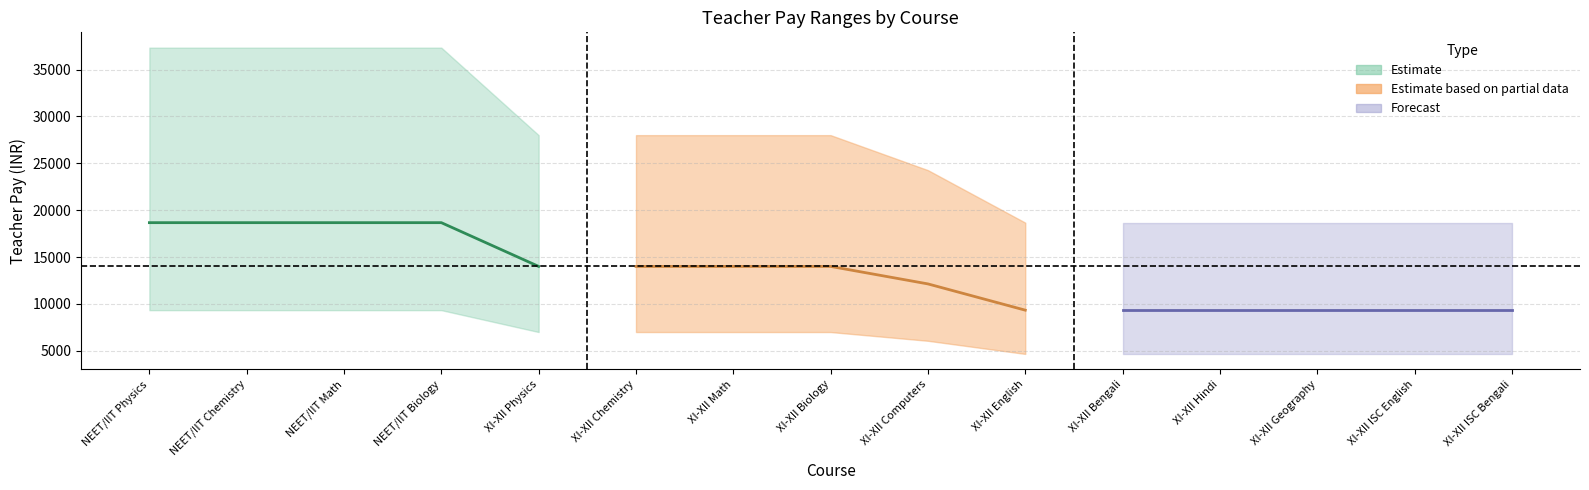

Is it true that Teacher Pay >=10 students equals 6892.4 at XI-XII Hindi?

False